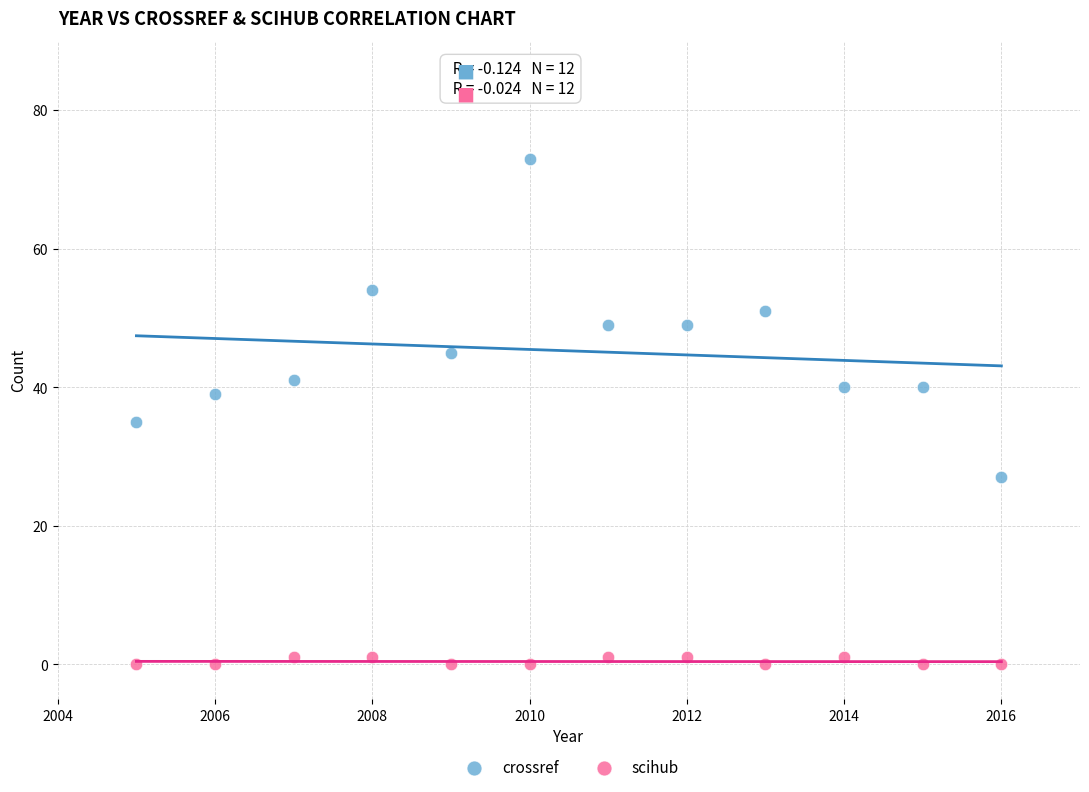

What is the X range (max minus min) for the scatter plot?

11